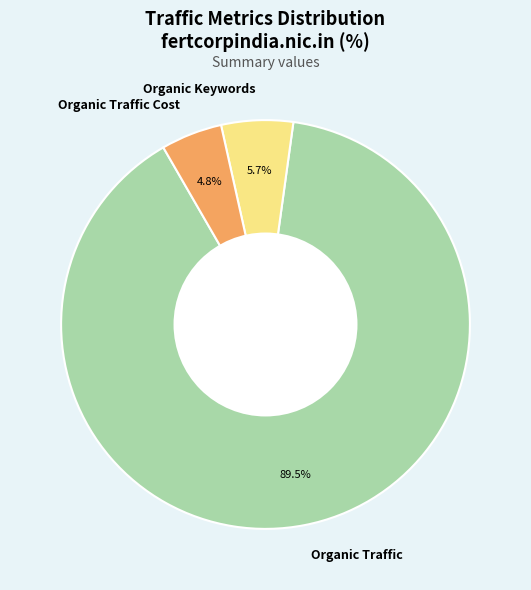

Does Organic Keywords account for over 50% of the chart?

No